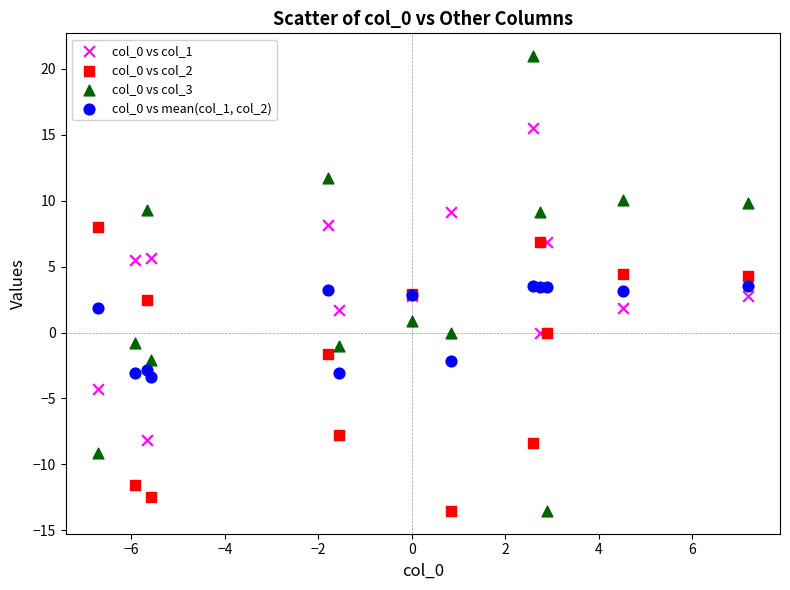

What are all the series names shown in the legend?

col_0 vs col_1, col_0 vs col_2, col_0 vs col_3, col_0 vs mean(col_1, col_2)